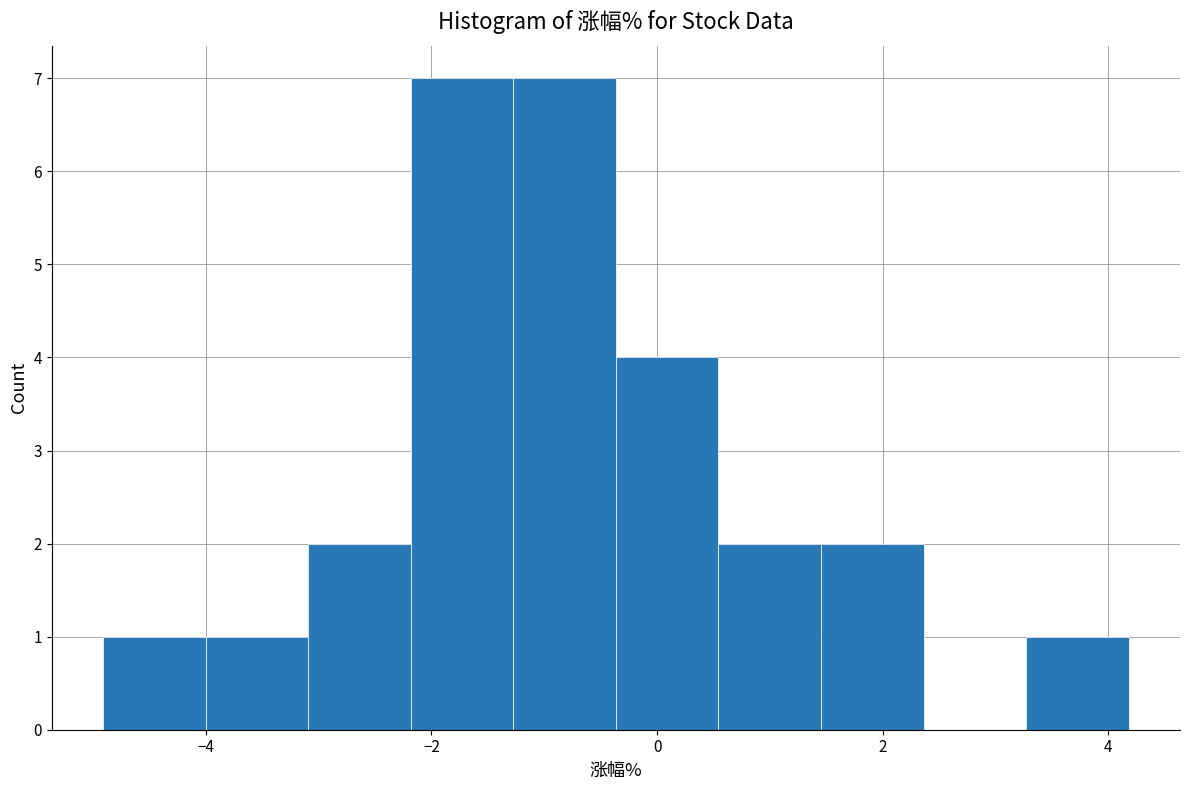

Reading left to right, list every bar in this chart as the range it spans on the x-axis followed by its height. Neither the bar edges nor the heights are printed on the chart, so give them approximately, as read against the axes.

-5.0 to -4.0: 1
-4.0 to -3.0: 1
-3.0 to -2.2: 2
-2.2 to -1.2: 7
-1.2 to -0.4: 7
-0.4 to 0.6: 4
0.6 to 1.4: 2
1.4 to 2.4: 2
2.4 to 3.2: 0
3.2 to 4.2: 1